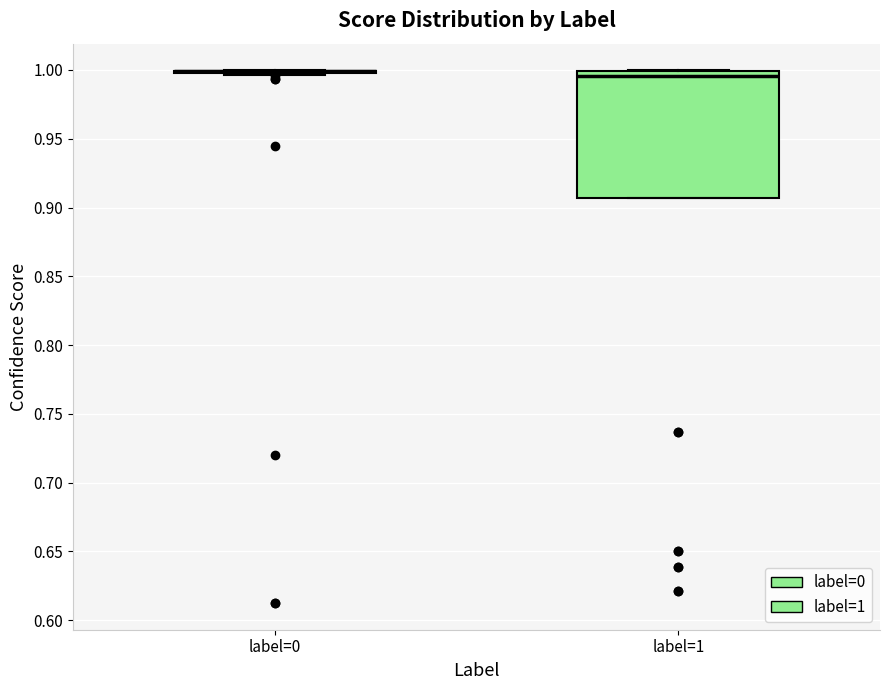

Reading left to right, read every box against the y-axis: the position of its median line, the range the box covers, and the ends of its whiskers. The values are not printed on the chart, so give them approximately, as read against the axis.

label=0: box collapsed to a line at 1.000, whiskers 0.995 to 1.000
label=1: median 0.995, box 0.905 to 1.000, whiskers 0.905 to 1.000